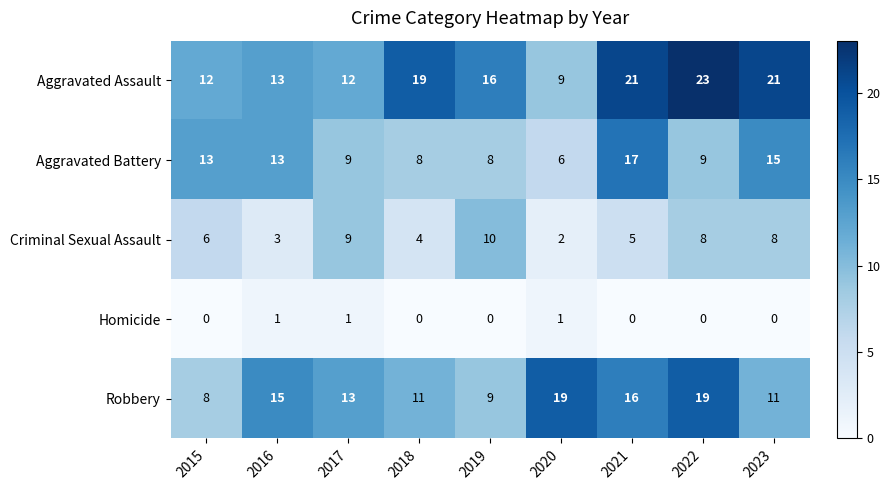

Count the Criminal Sexual Assault values in the range 4 to 8.

5